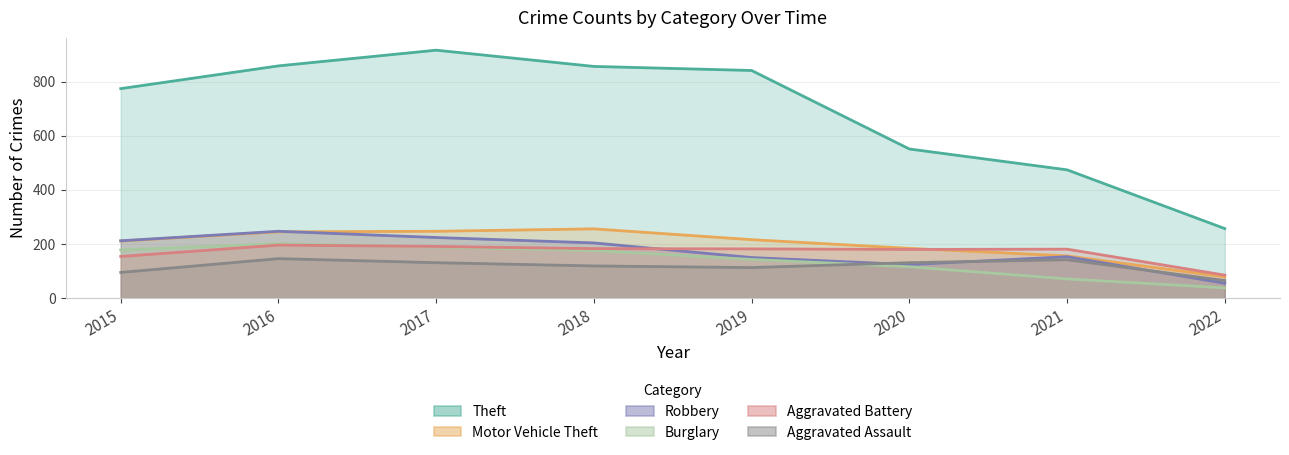

What are all the series names shown in the legend?

Theft, Motor Vehicle Theft, Robbery, Burglary, Aggravated Battery, Aggravated Assault